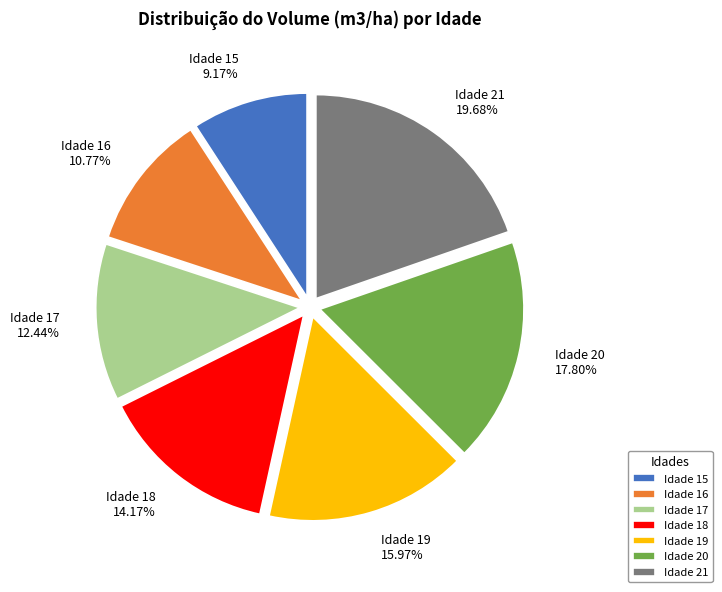

Which slice is the smallest?

Idade 15